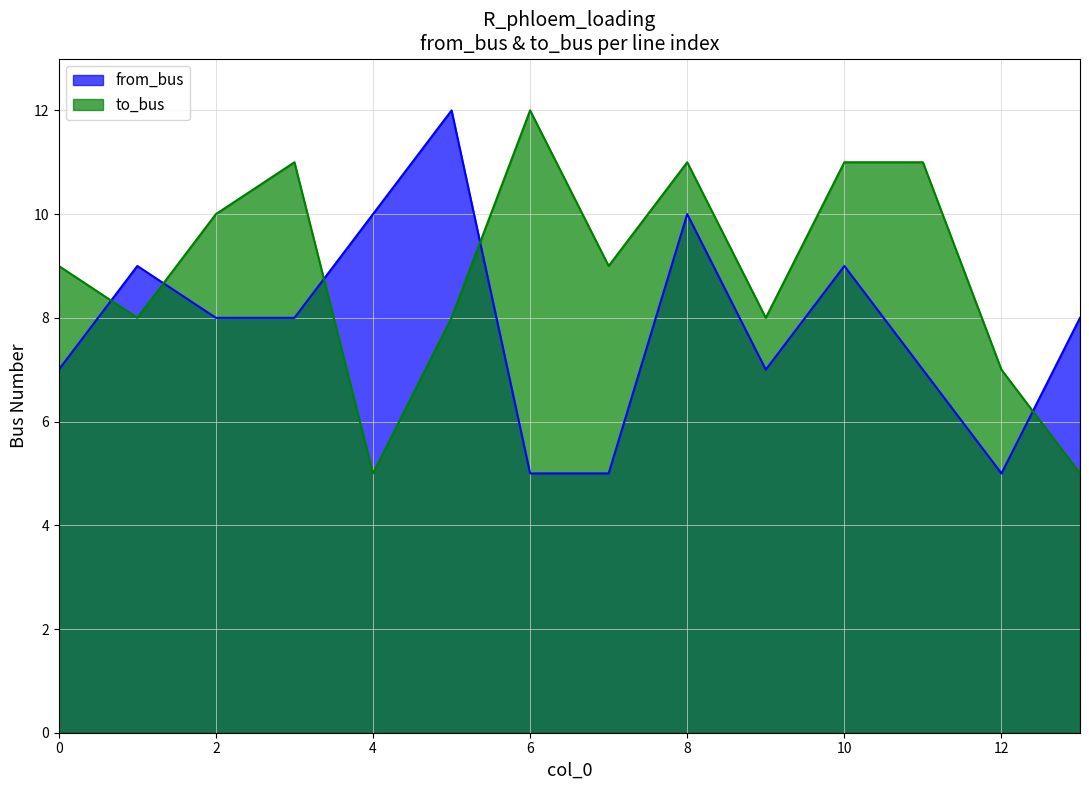

Which series changed the most between 1 and 11?

to_bus